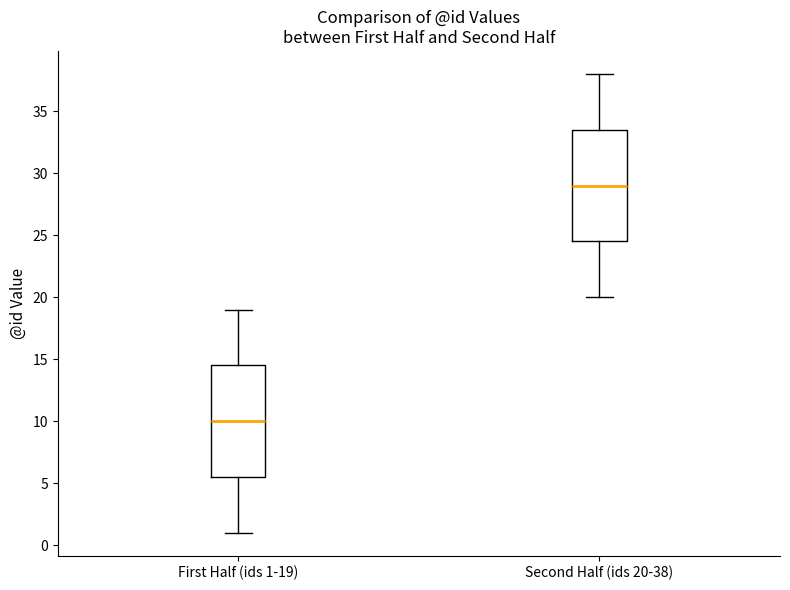

Which box's median line is the lowest?

First Half (ids 1-19)